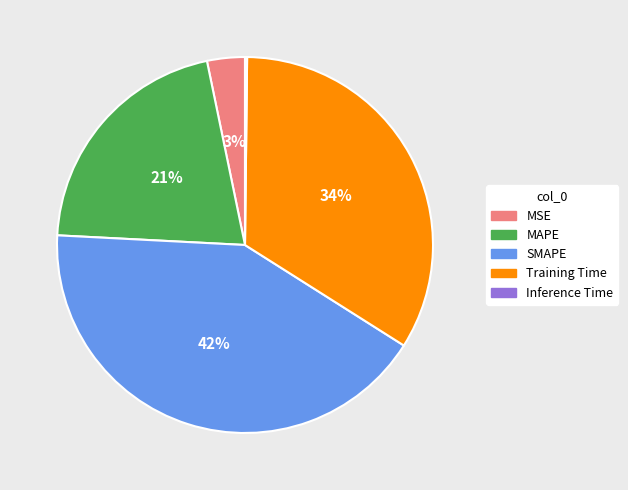

What is the largest slice in the pie chart?

SMAPE